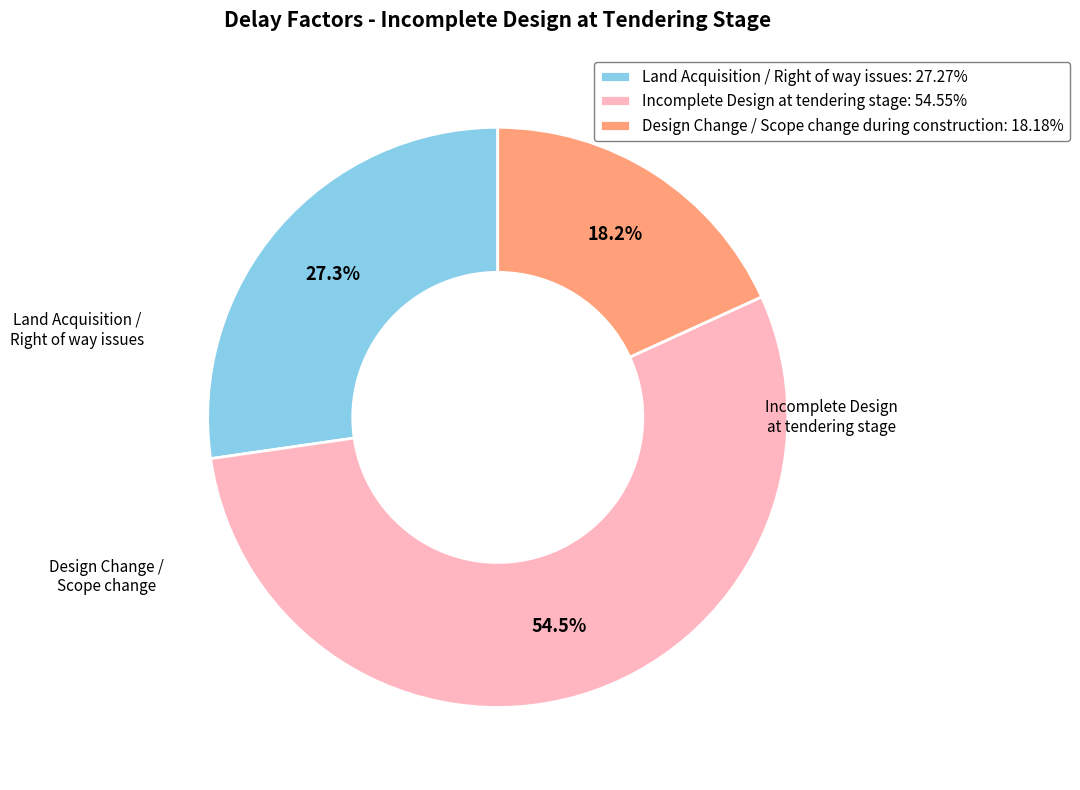

Count the number of slices in the pie.

3